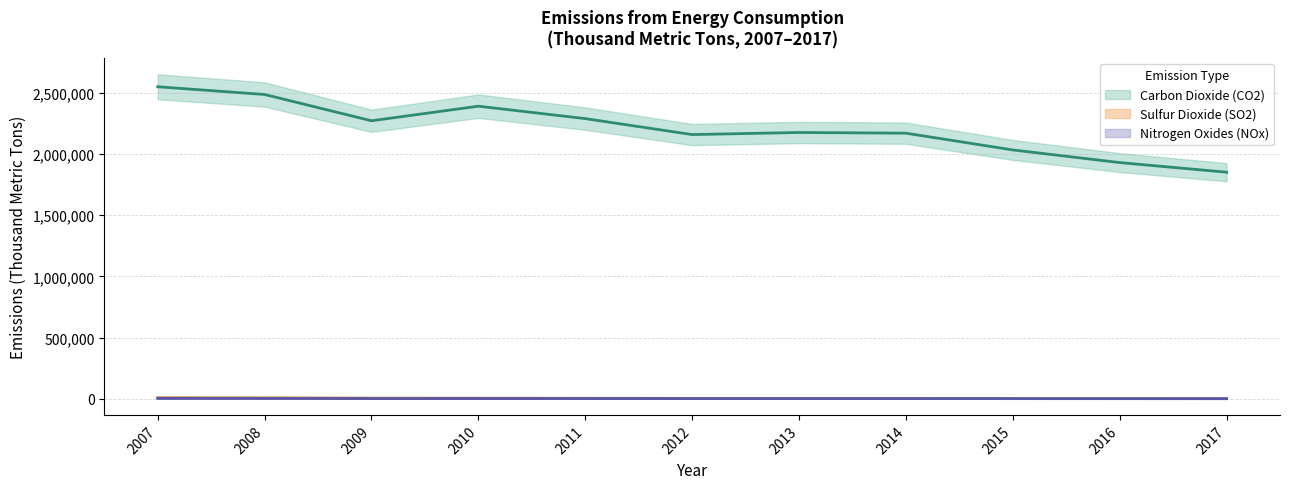

Where does the Sulfur Dioxide (SO2) series first go above 3704?

2007